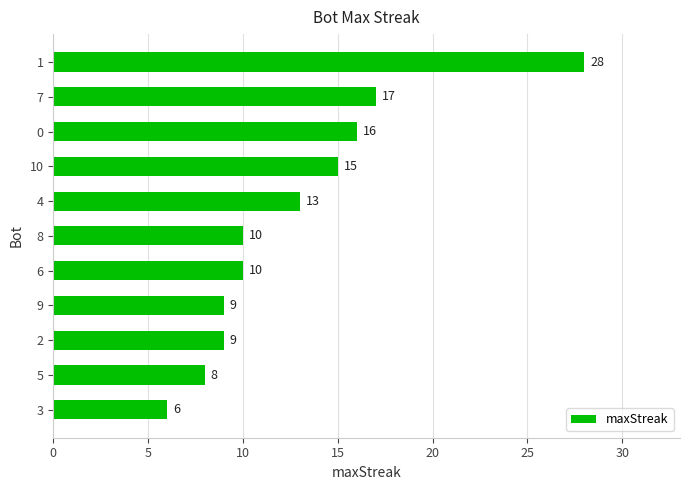

At which label is the value closest to 17?

7